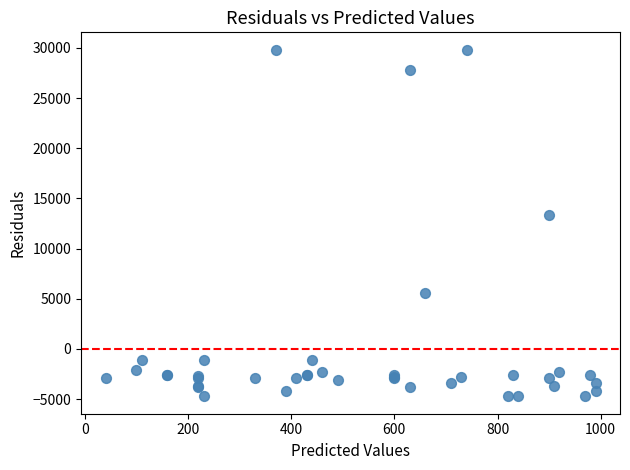

What Y value in the scatter plot is closest to 12542?

13319.9